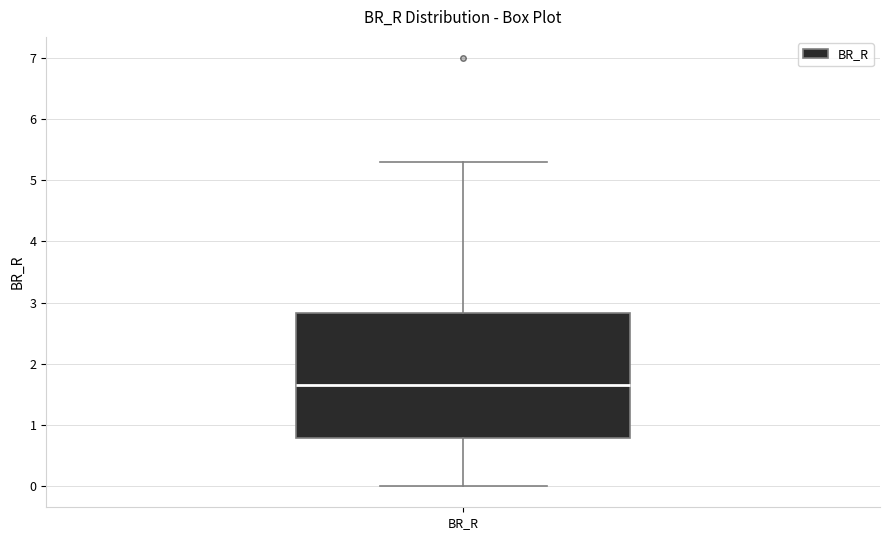

Transcribe this box plot: give where the median line is, the range the box spans, and where the two whiskers end, as read against the y-axis. The values are not printed on the chart, so give them approximately, as read against the axis.

median 1.6, box 0.8 to 2.8, whiskers 0.0 to 5.3